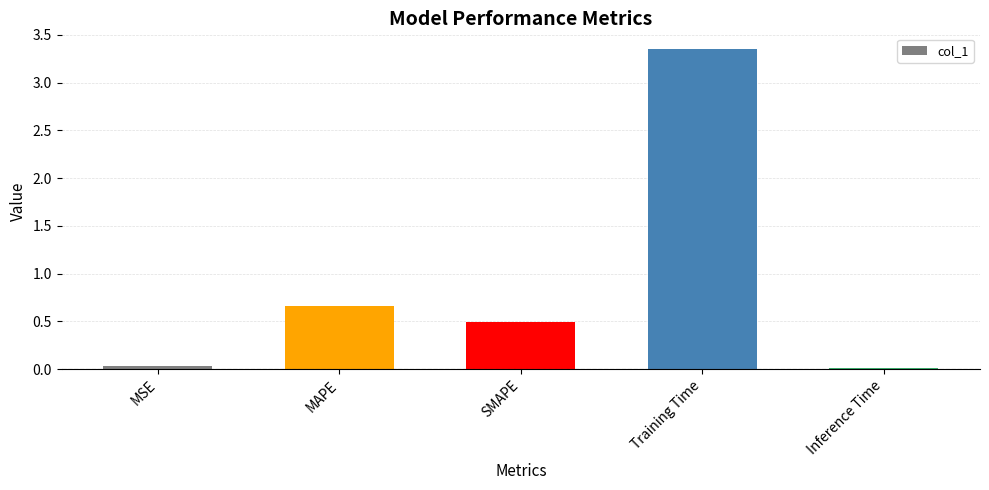

Does the chart contain any negative values?

No